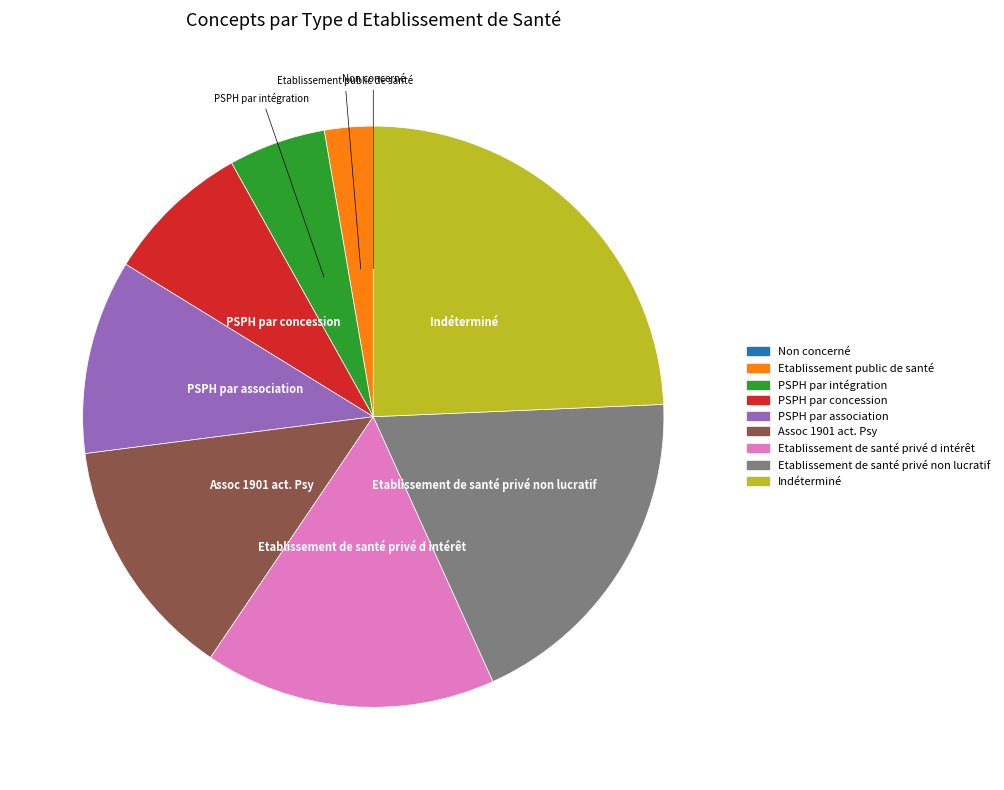

Does PSPH par concession account for over 50% of the chart?

No